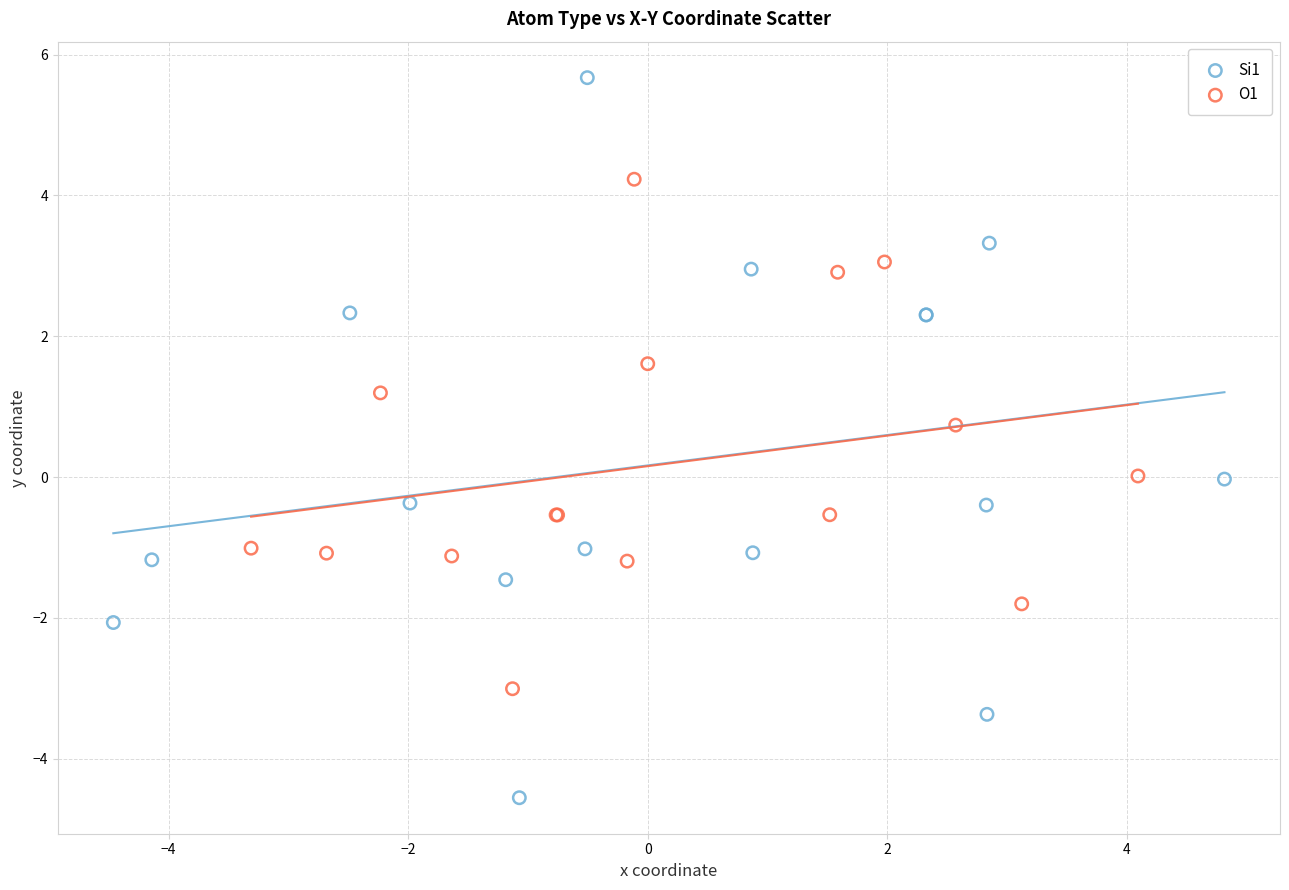

Which series reaches the minimum Y coordinate?

Si1